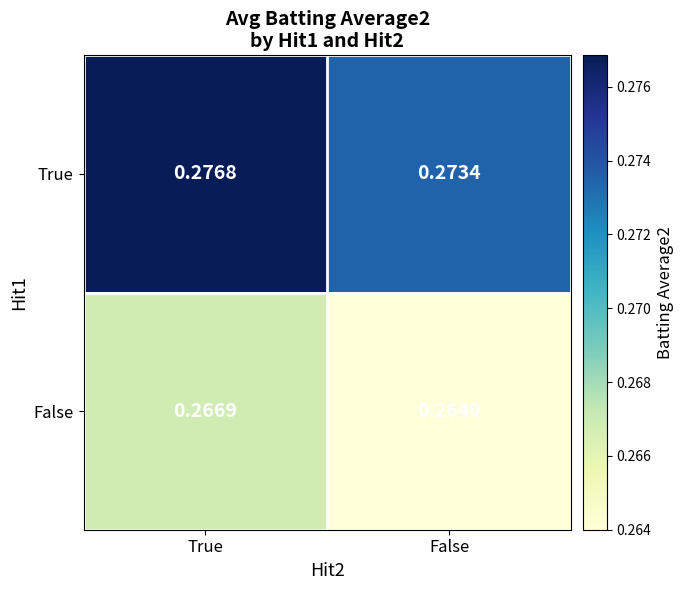

At which label does False reach its minimum?

False